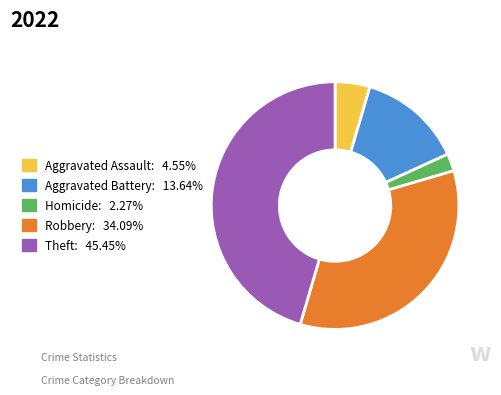

True or false: Aggravated Assault accounts for 5% of the total.

True